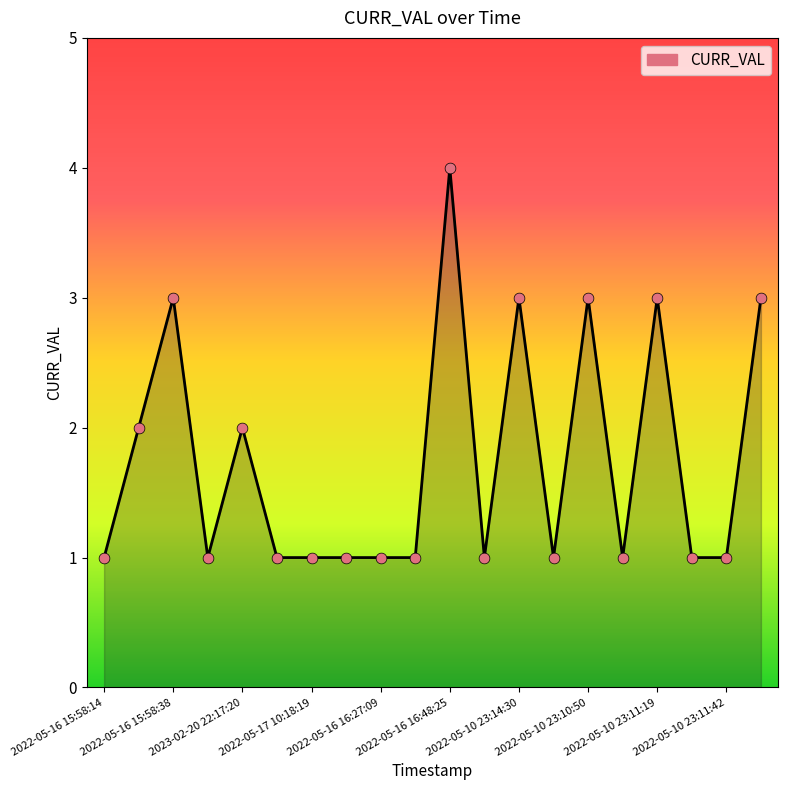

What is the greatest value displayed?

4